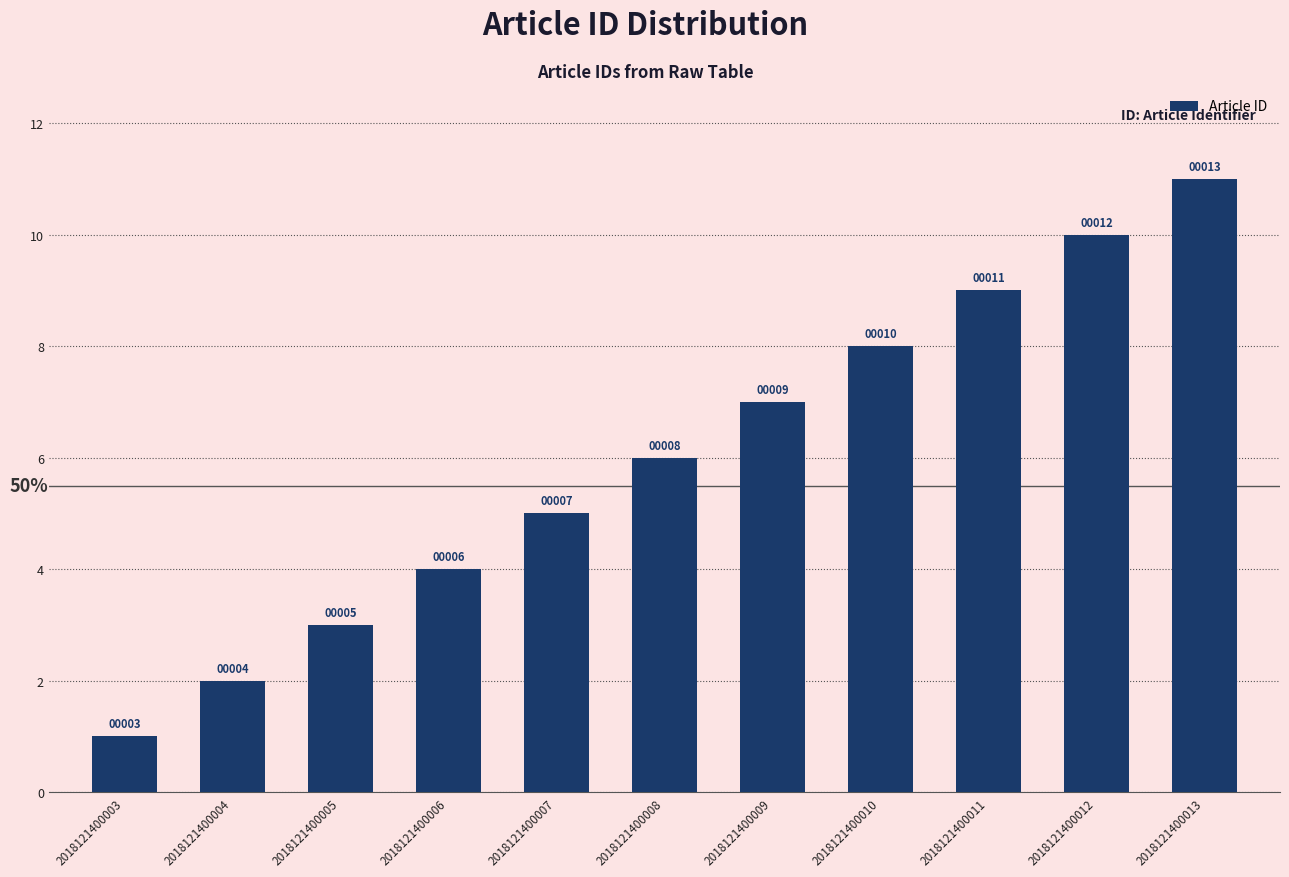

Does the chart contain any negative values?

No